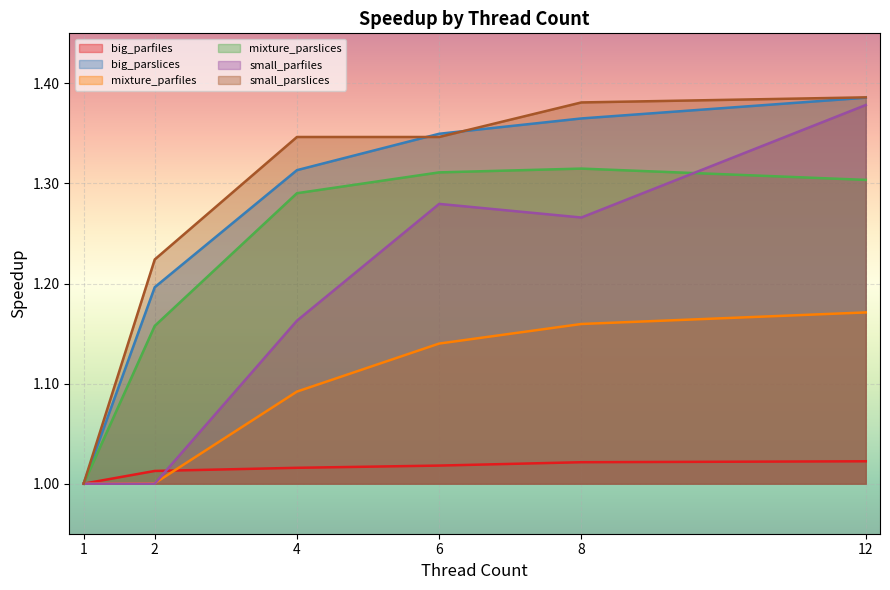

What is the approximate value of big_parfiles at 1?

1.0